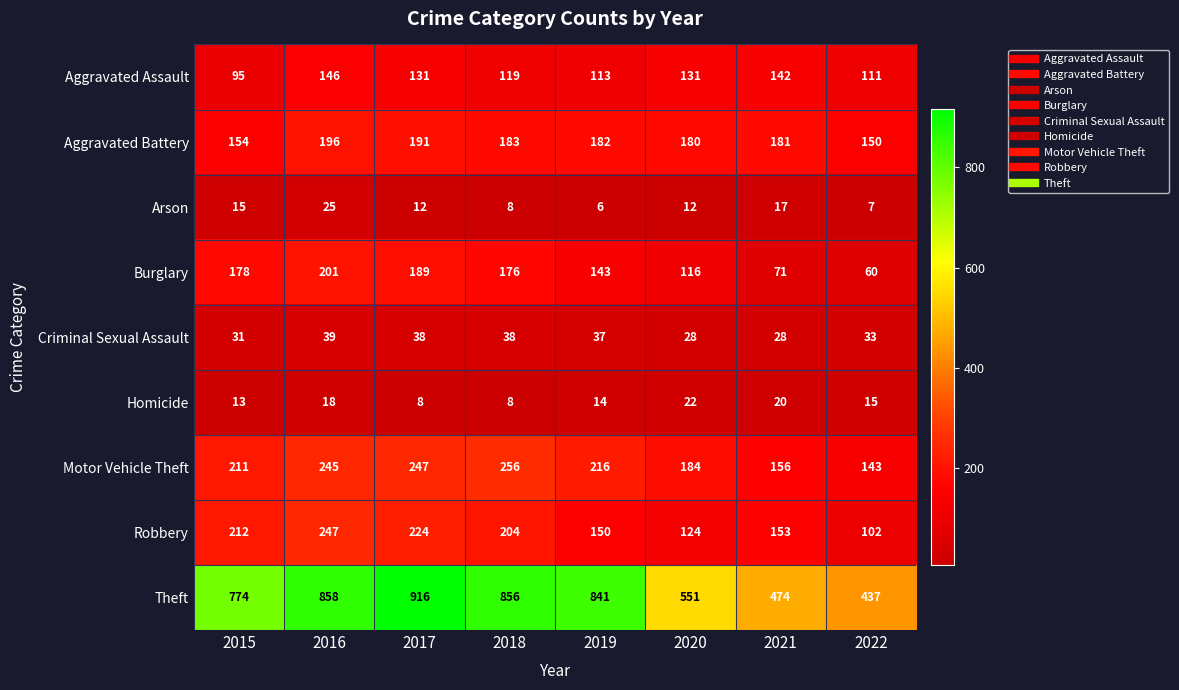

At how many categories does at least one series exceed 112?

8